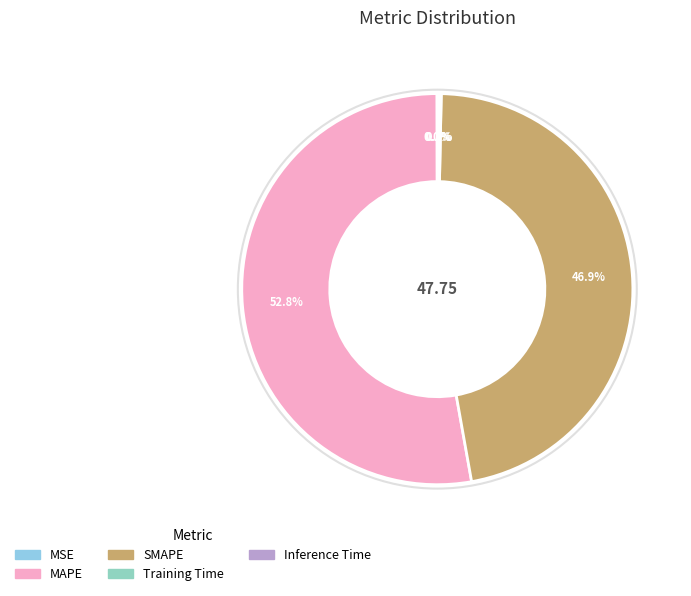

To the nearest percent, what is the average slice percentage?

20%